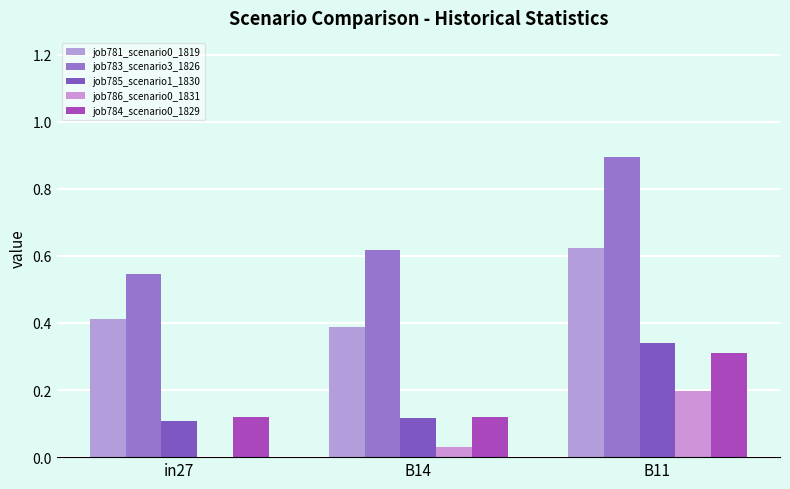

Count the number of data series in this chart.

5